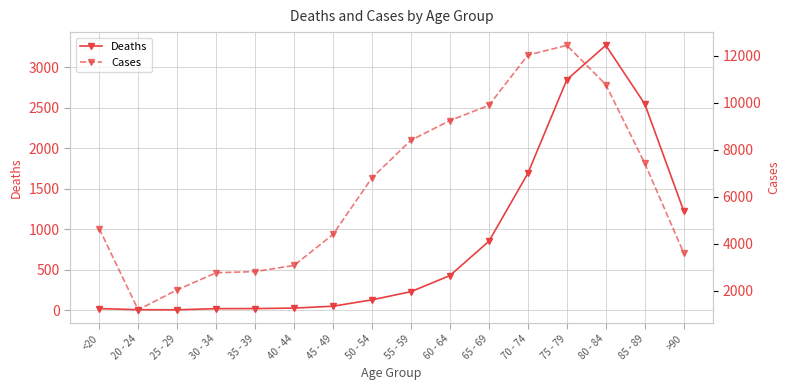

Does the chart have visible grid lines?

Yes